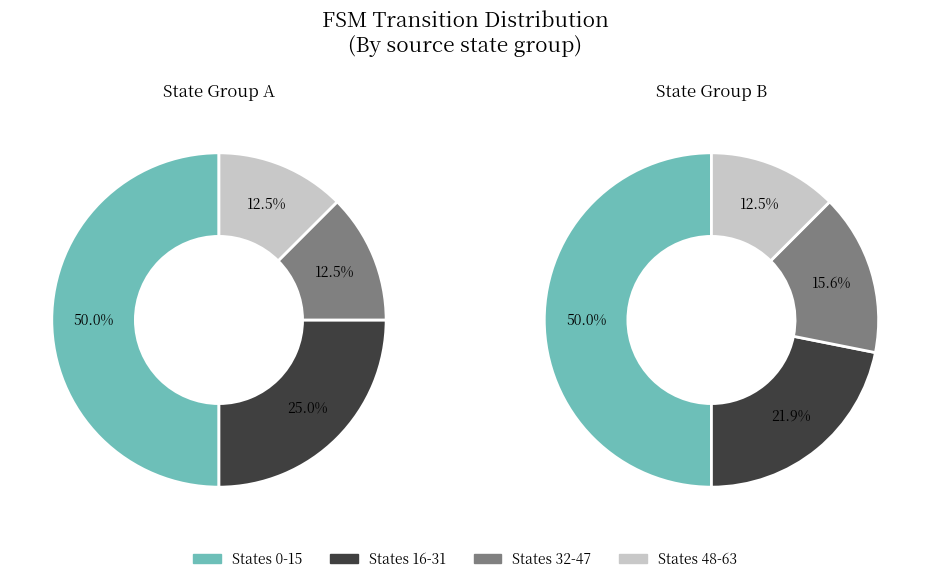

True or false: source_state 16-31 accounts for 25% of the total.

True